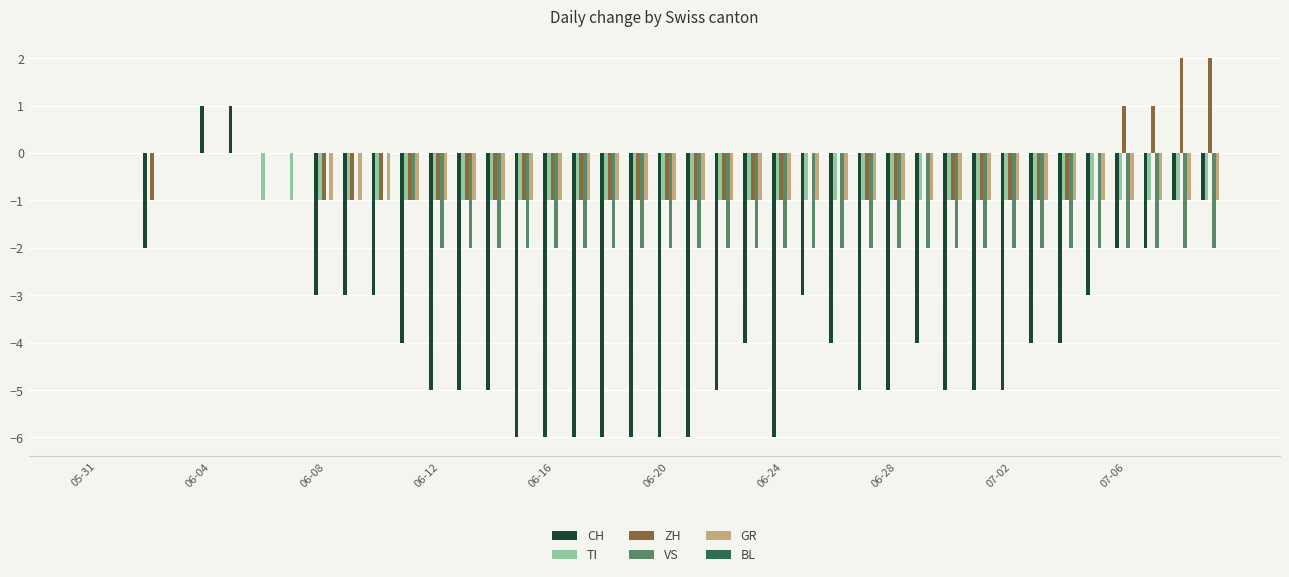

What is the sum of all VS values?

-57